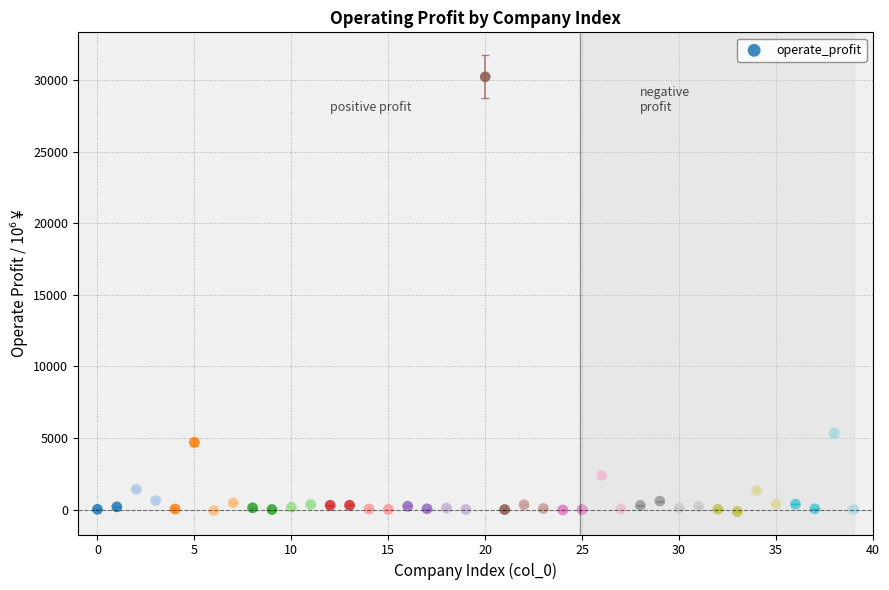

What Y value in the scatter plot is closest to 15041?

5348.5